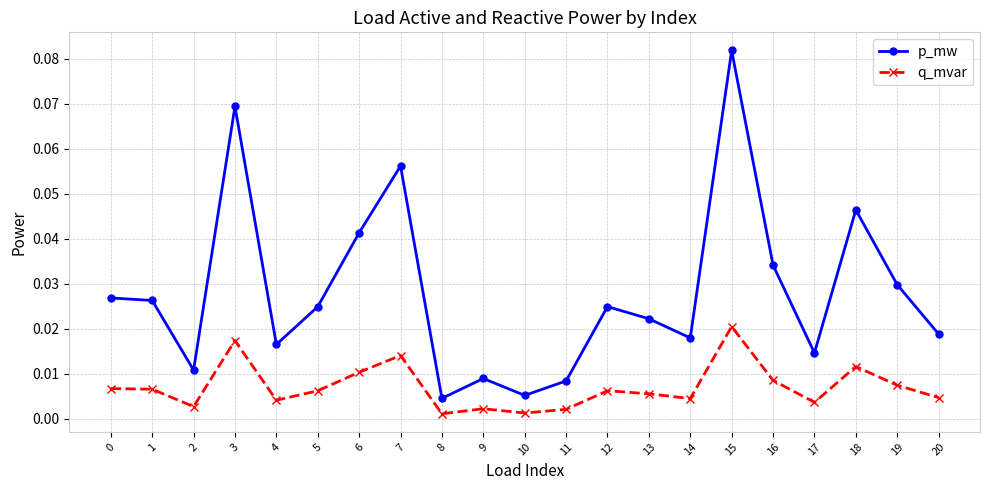

At which label does q_mvar reach its peak?

15